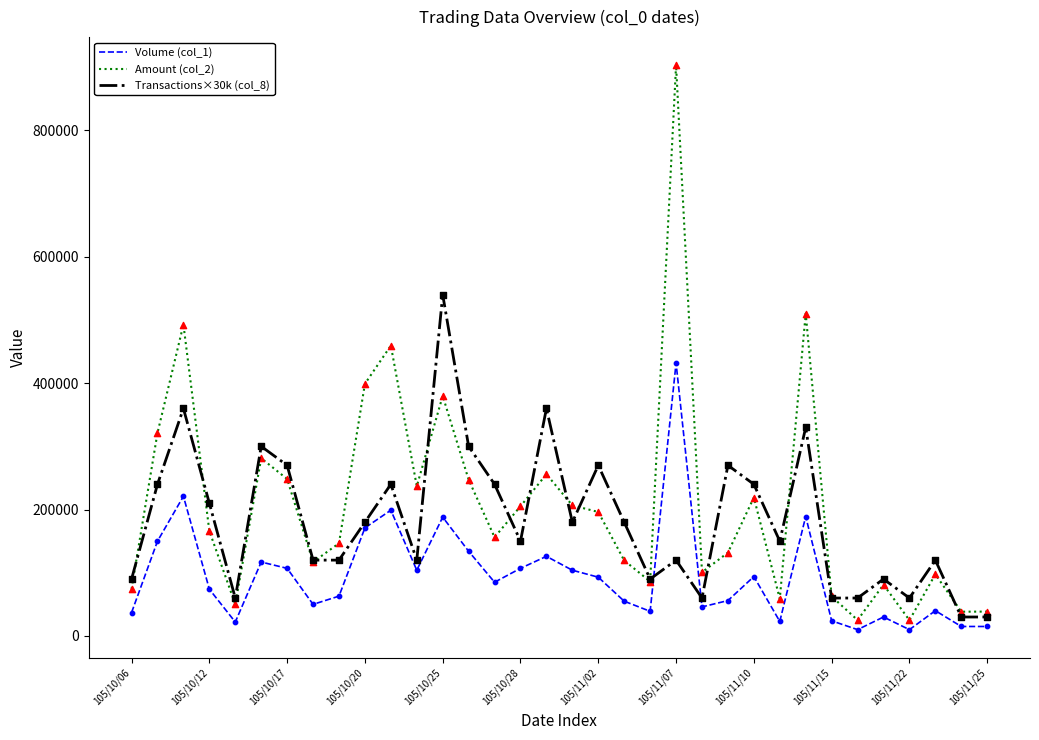

Which series has the largest total across all categories?

Amount (col_2)